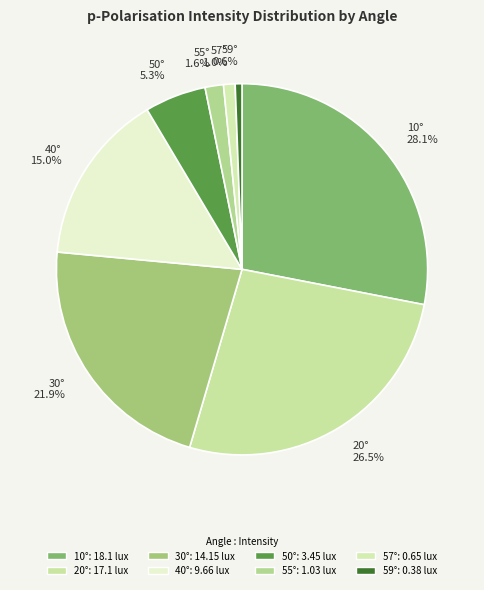

How many slices are in this pie chart?

8